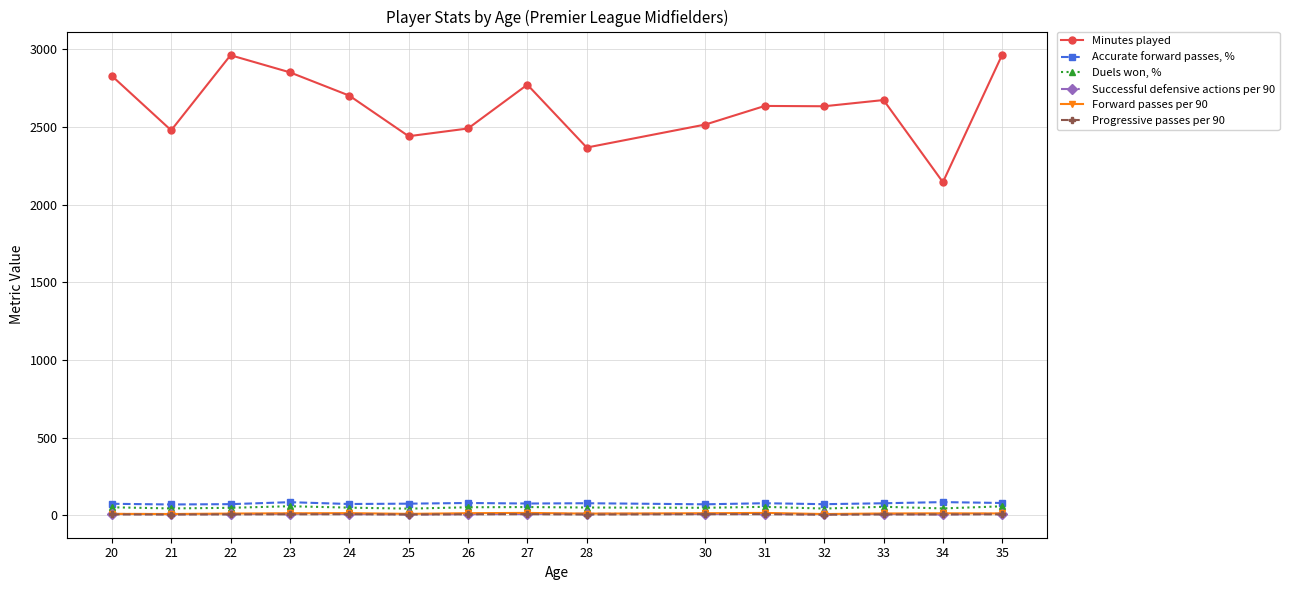

At which category does Minutes played reach its first local peak?

22